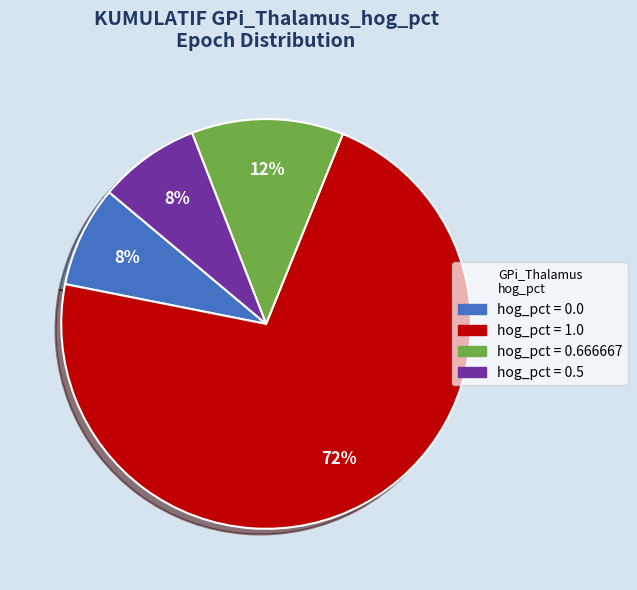

Does any single category account for the majority?

Yes